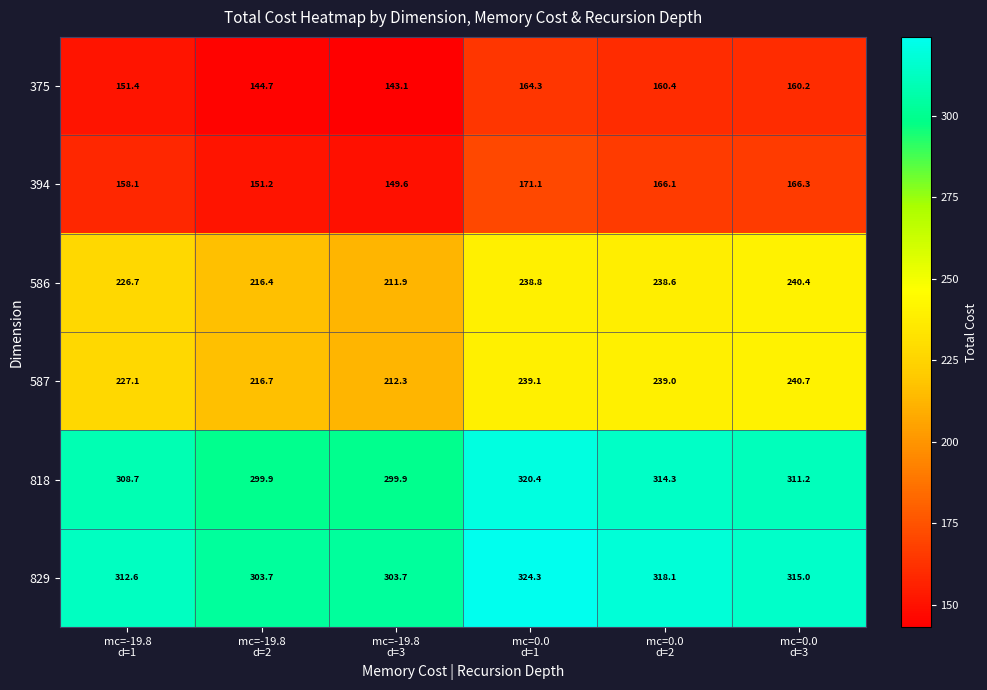

What is the sum of all 394 values?

962.4